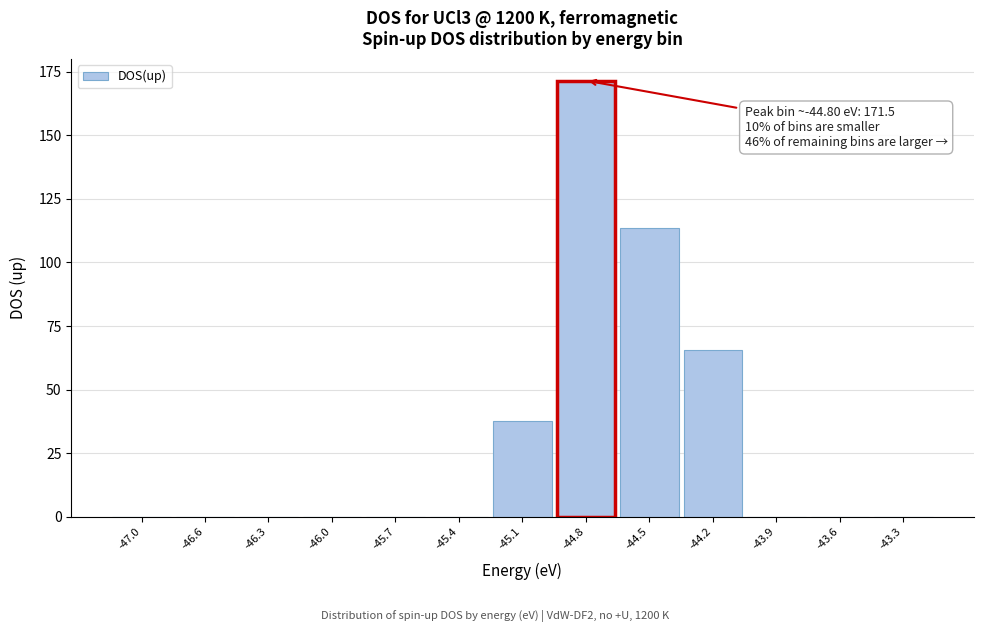

Which category has the highest value across all series?

-44.8